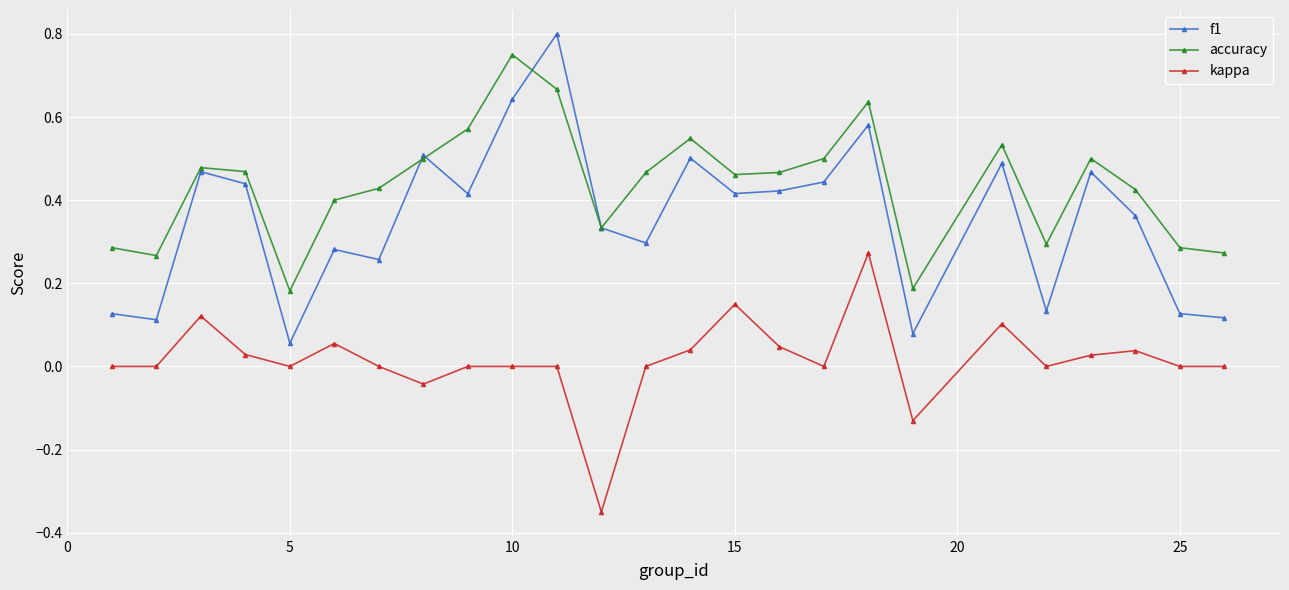

In f1, how many points are lower than both neighbors (excluding endpoints)?

8